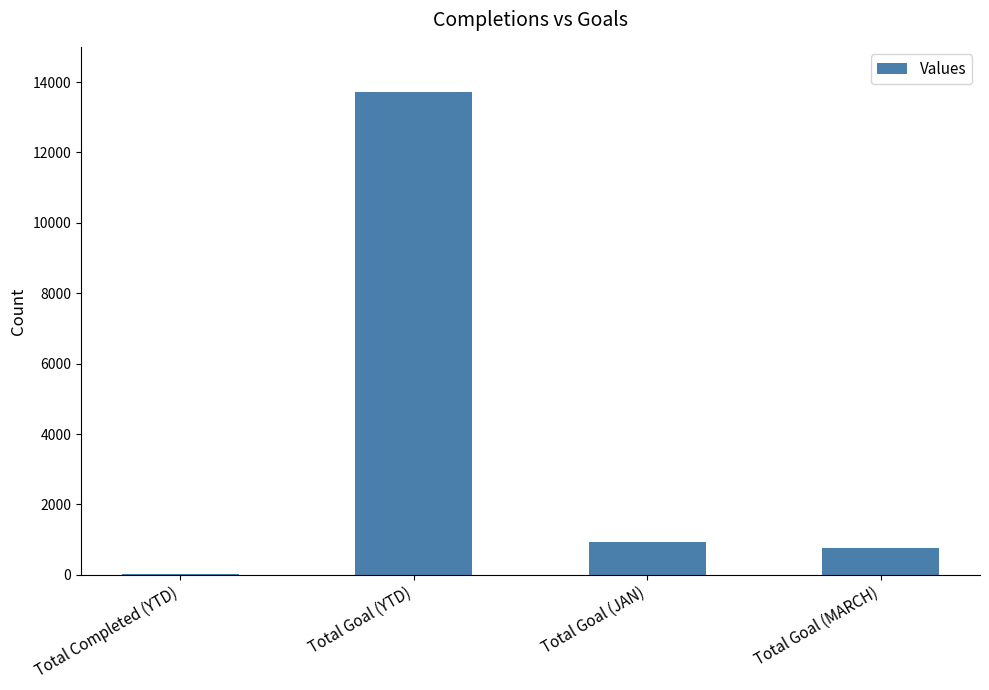

Where does the data first go above 921?

Total Goal (YTD)